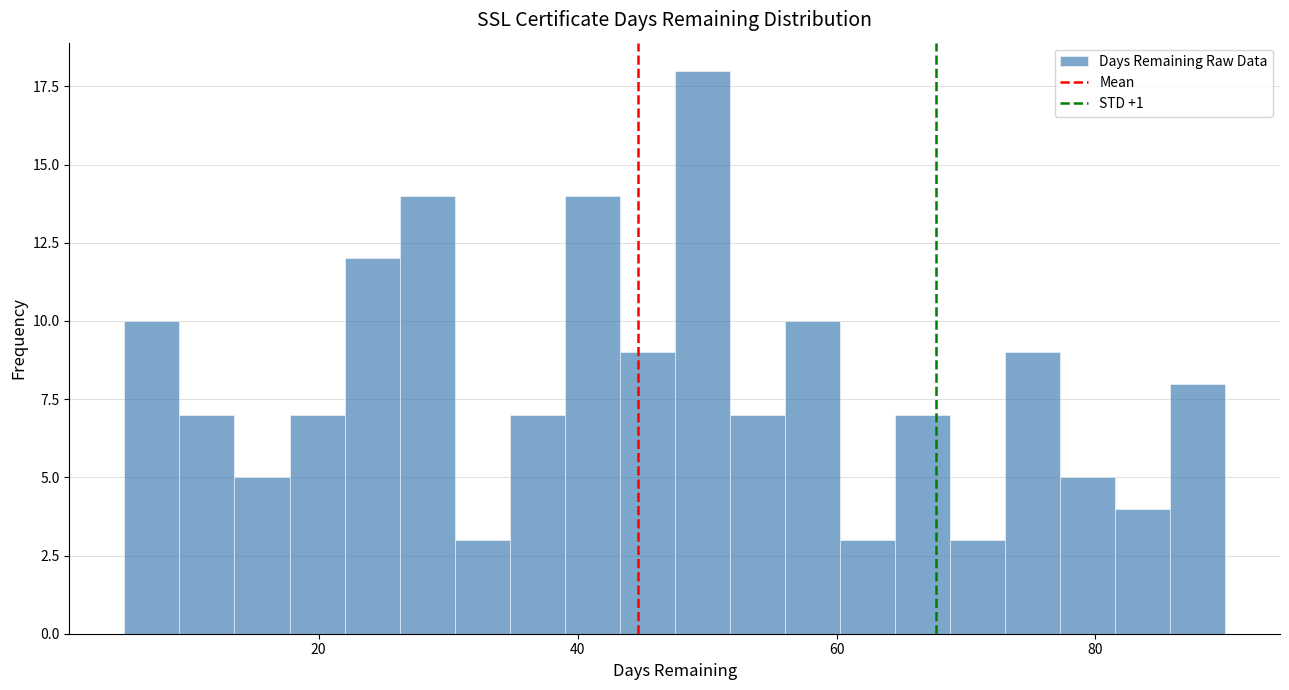

Read against the x-axis, roughly where is the centre of the tallest bar?

50